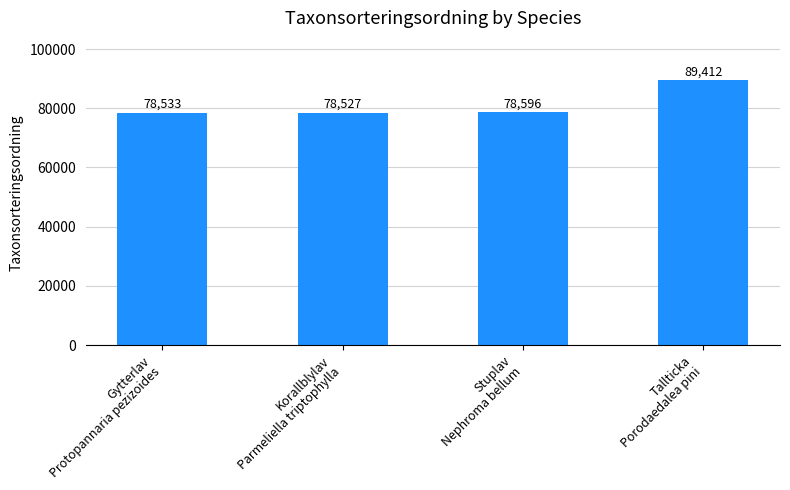

True or false: the data shows 45174 at Gytterlav
Protopannaria pezizoides.

False